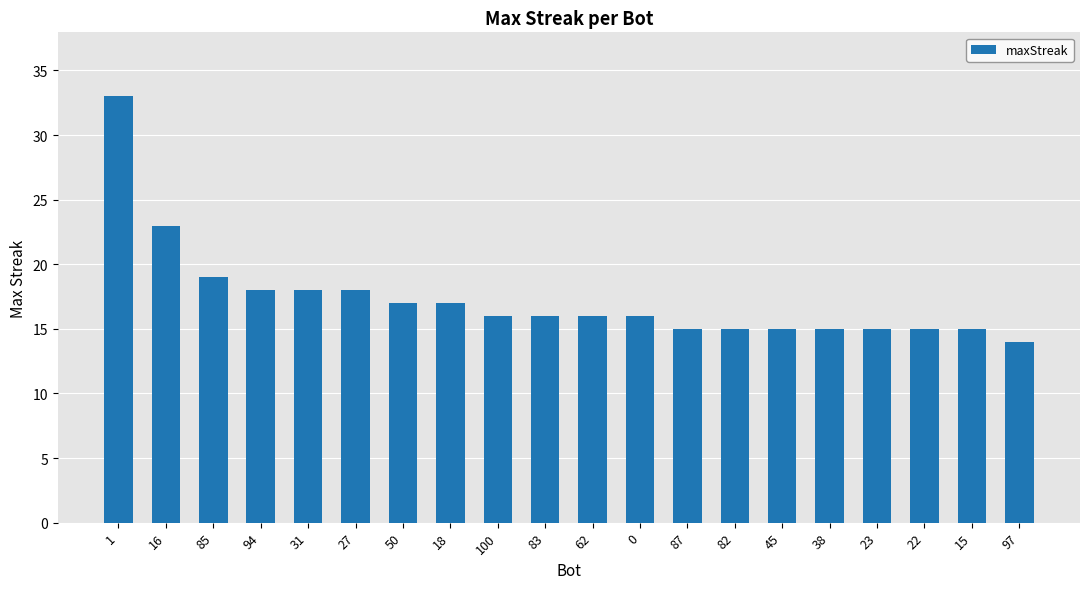

How many data points does each series have?

20